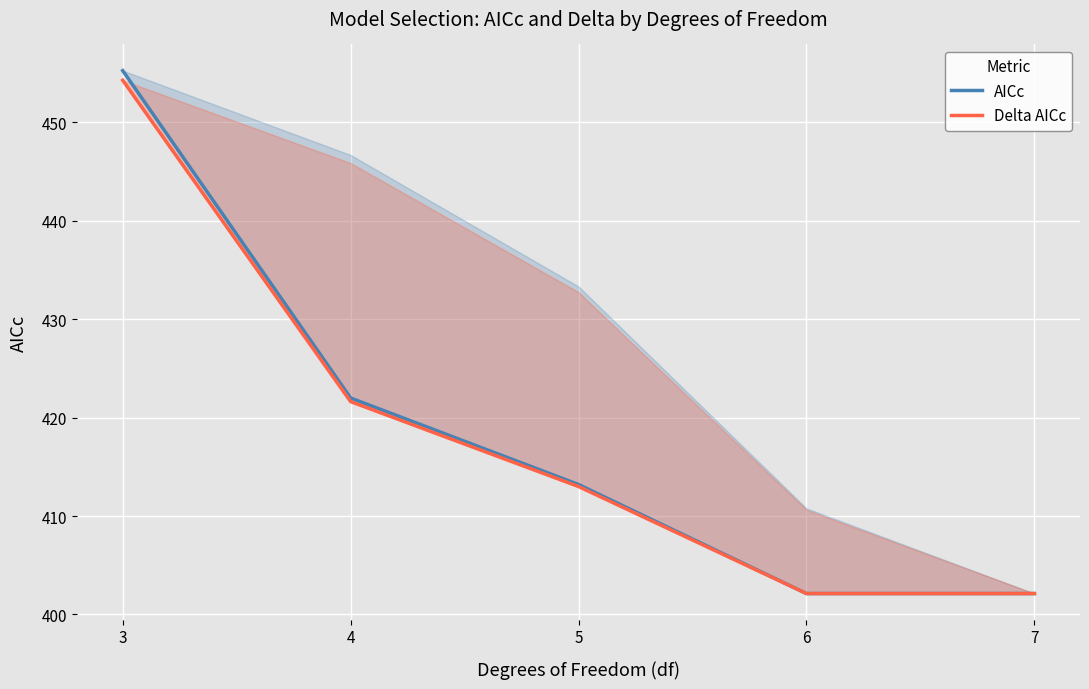

True or false: AICc and Delta AICc intersect in this chart.

False